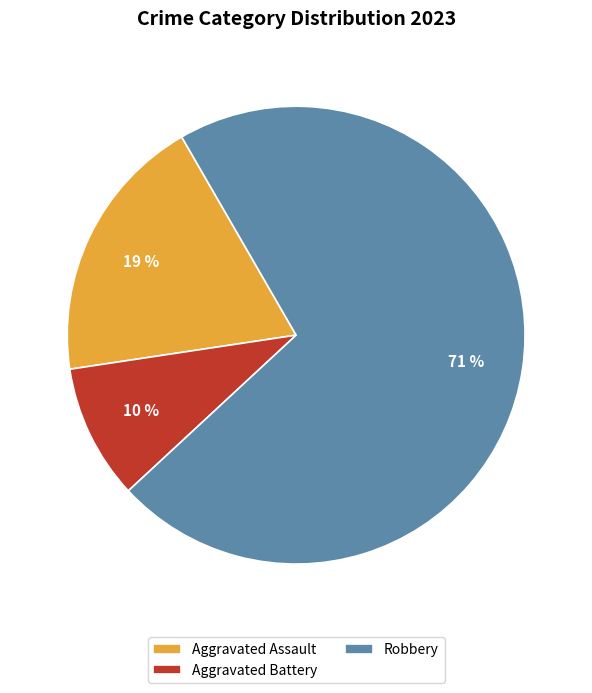

Is it true that Robbery is 65% of the pie?

False